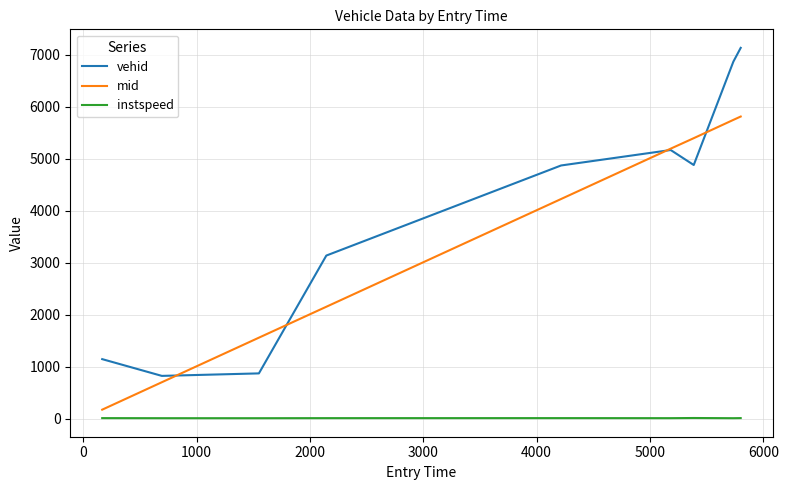

True or false: mid has more than 0 interior local peaks.

False